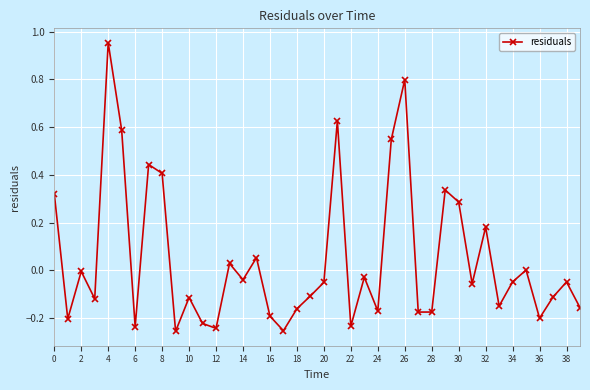

How many points are higher than both their immediate neighbors (excluding endpoints)?

13